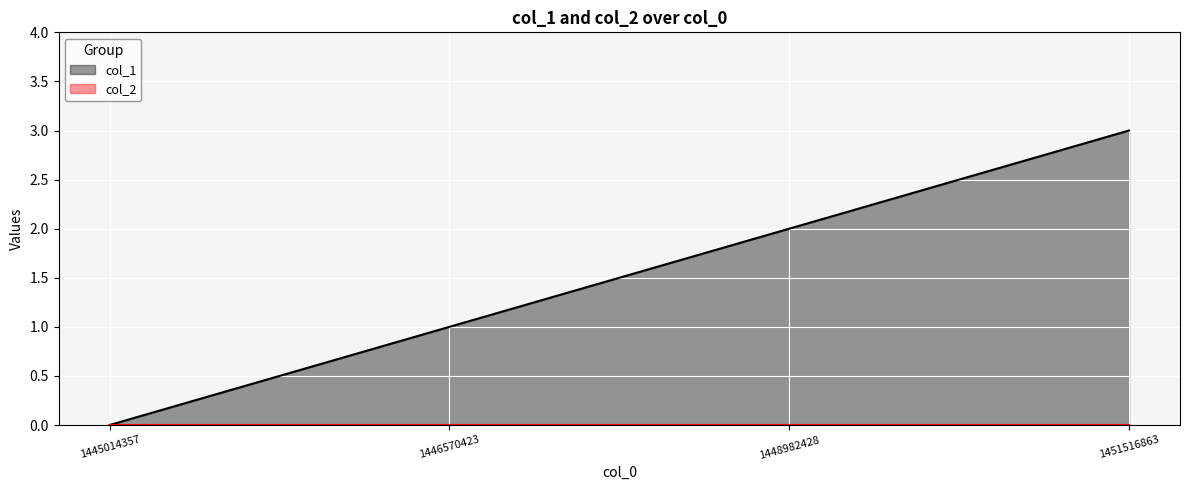

Count the values in the range 1 to 3.

3